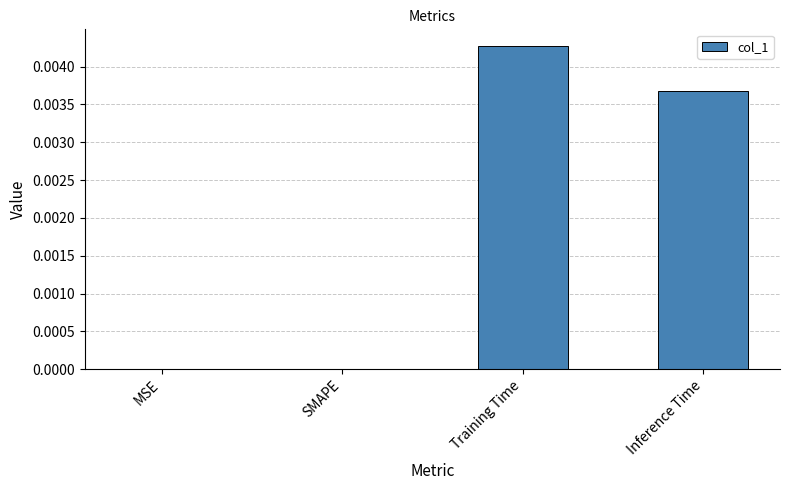

Which has a higher value, MSE or Inference Time?

Inference Time